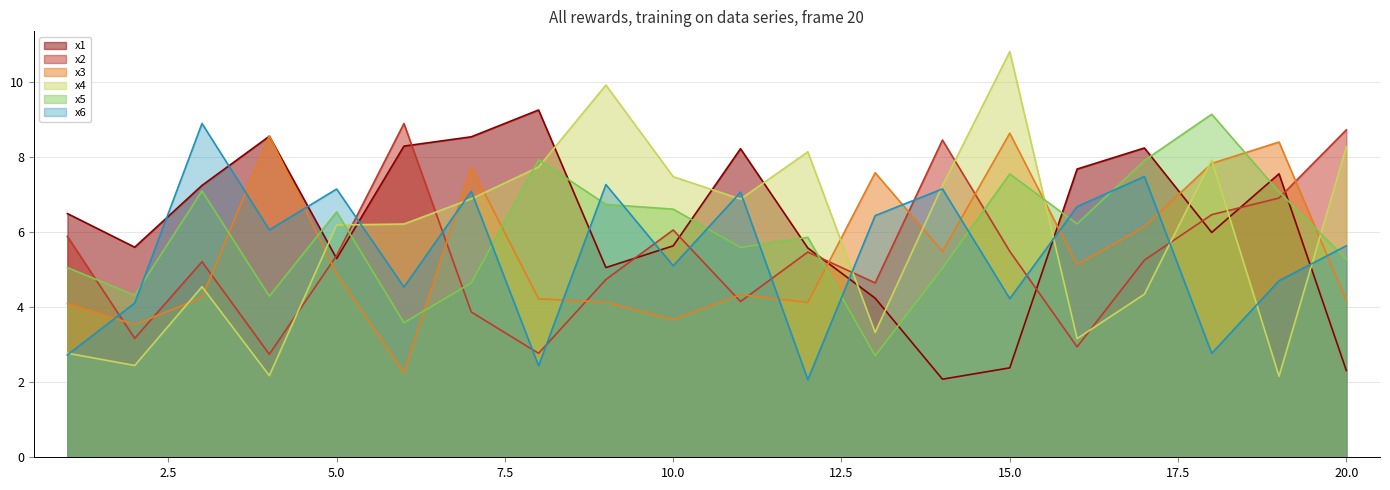

Which has a higher value, 14 or 18?

18